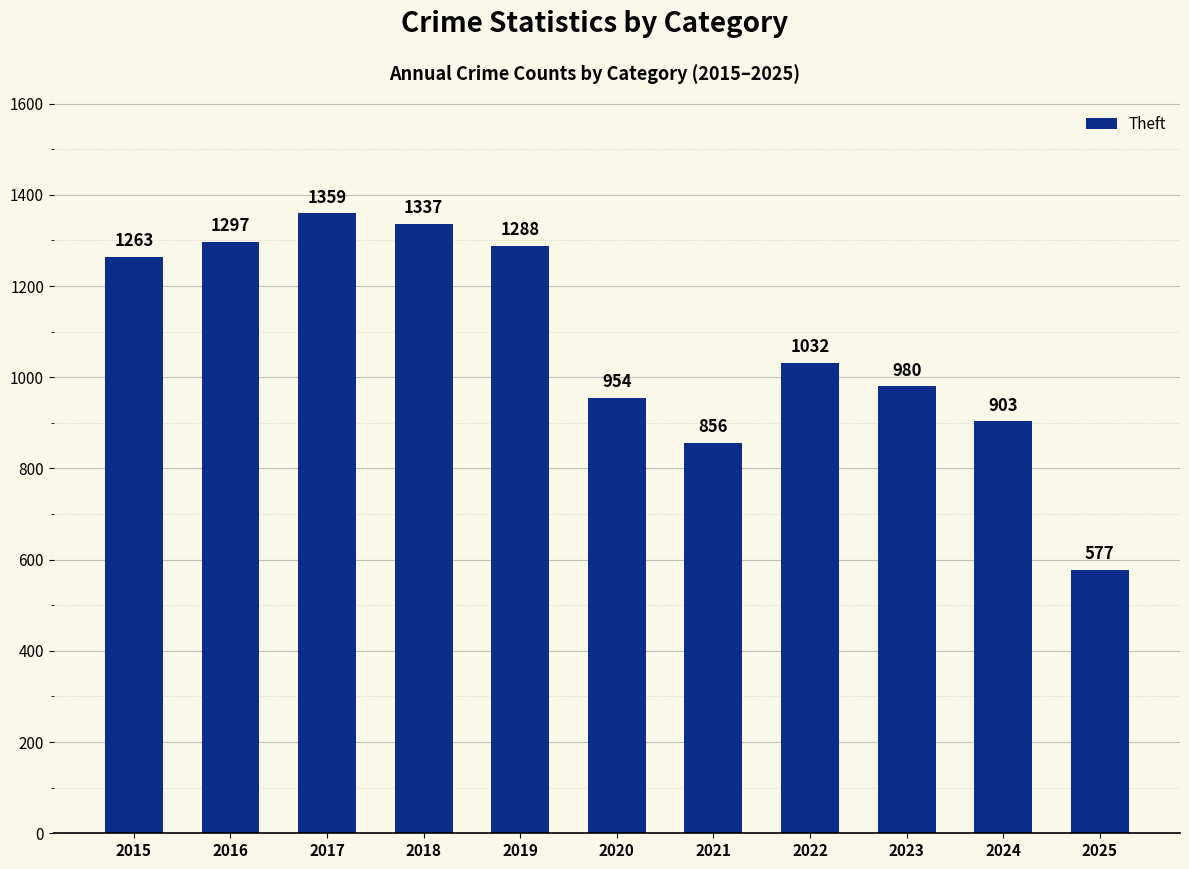

How many data points are less than 1032?

5